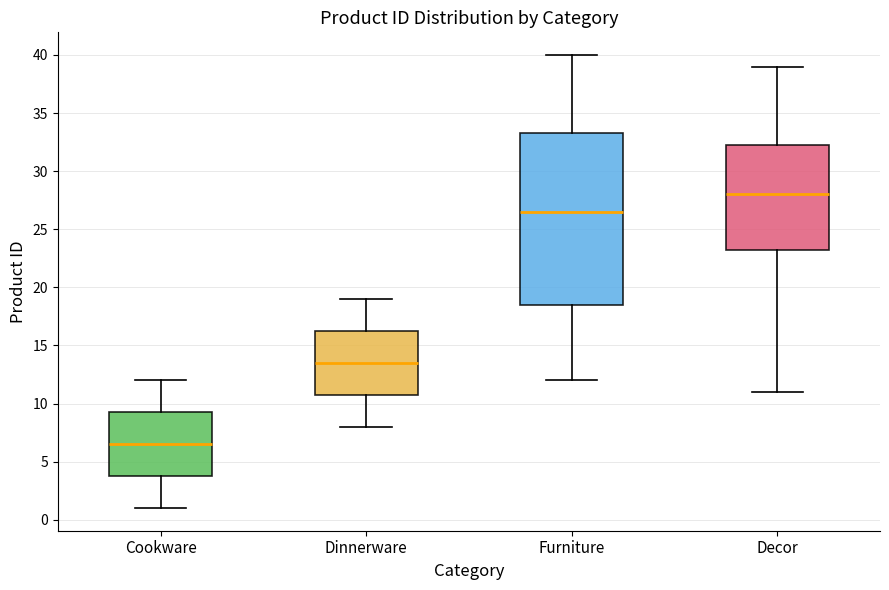

Which box is the tallest, from its lower edge to its upper edge?

Furniture